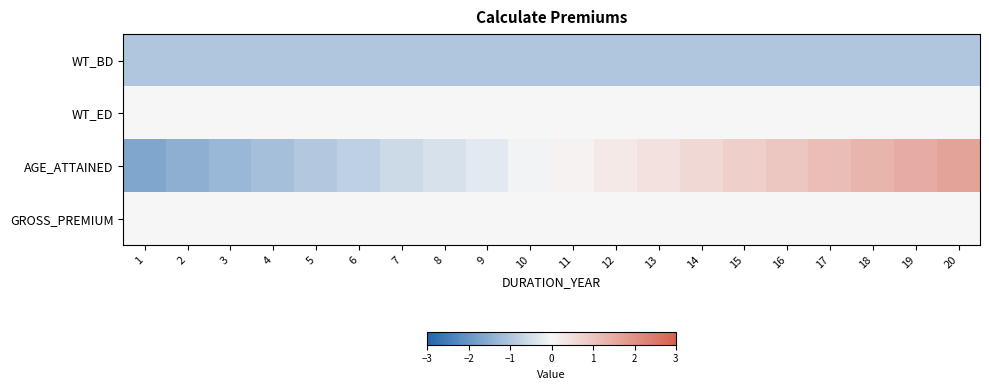

What is the difference between the highest and lowest values at 11?

1.1